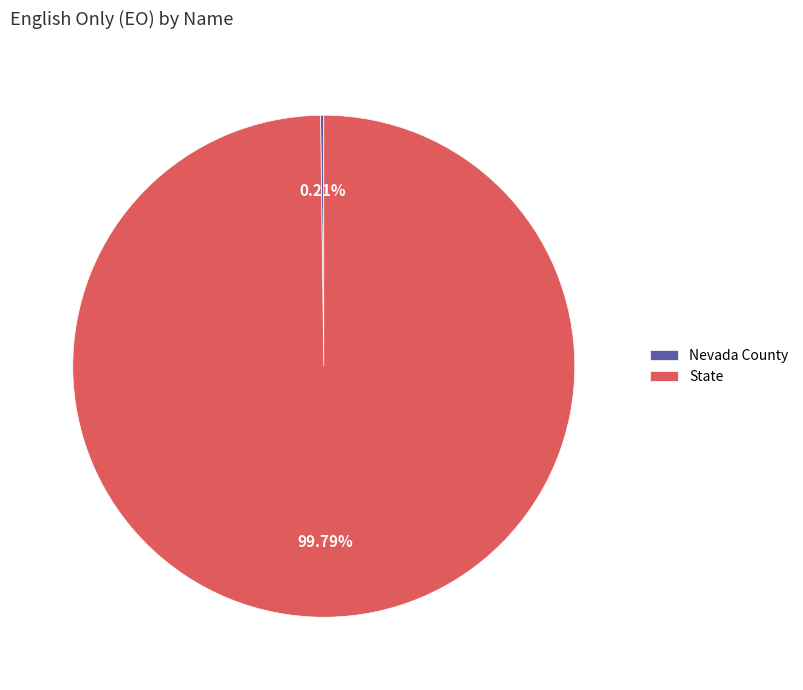

Is there a majority slice in this chart?

Yes